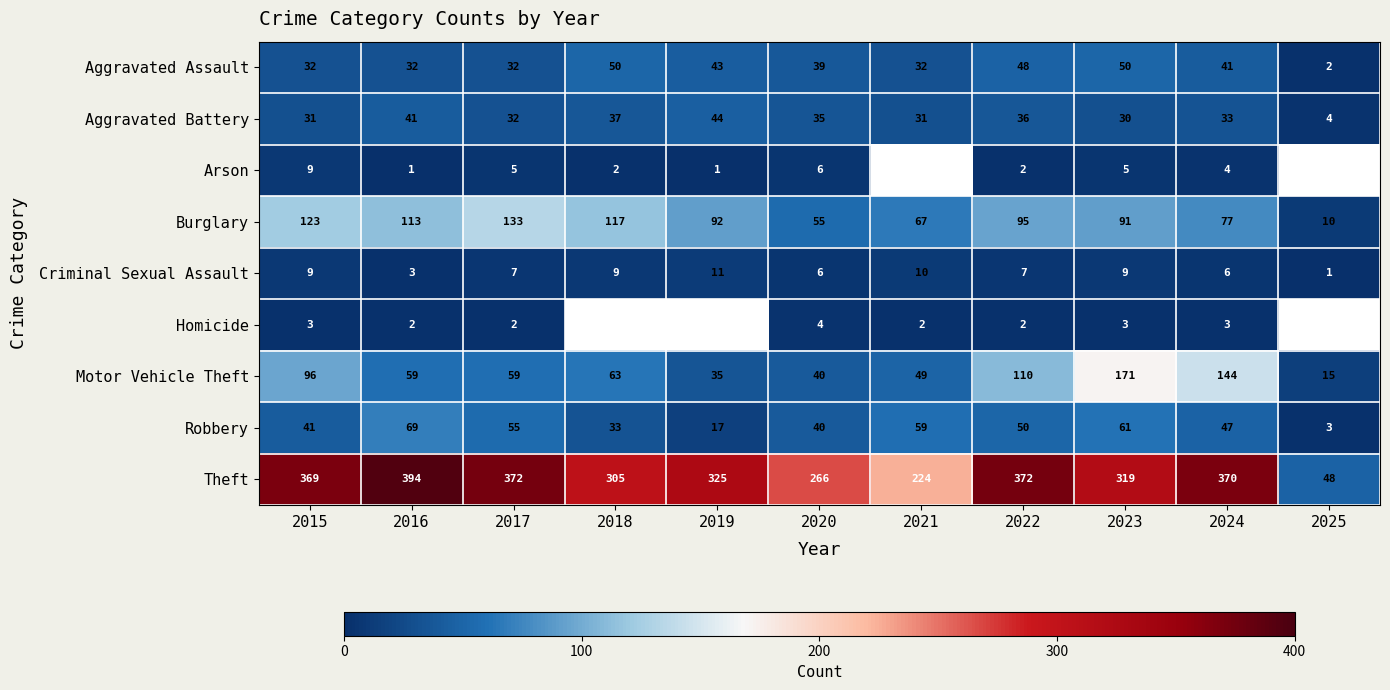

Is the value of Arson at 2024 greater than the value of Robbery at 2020?

No